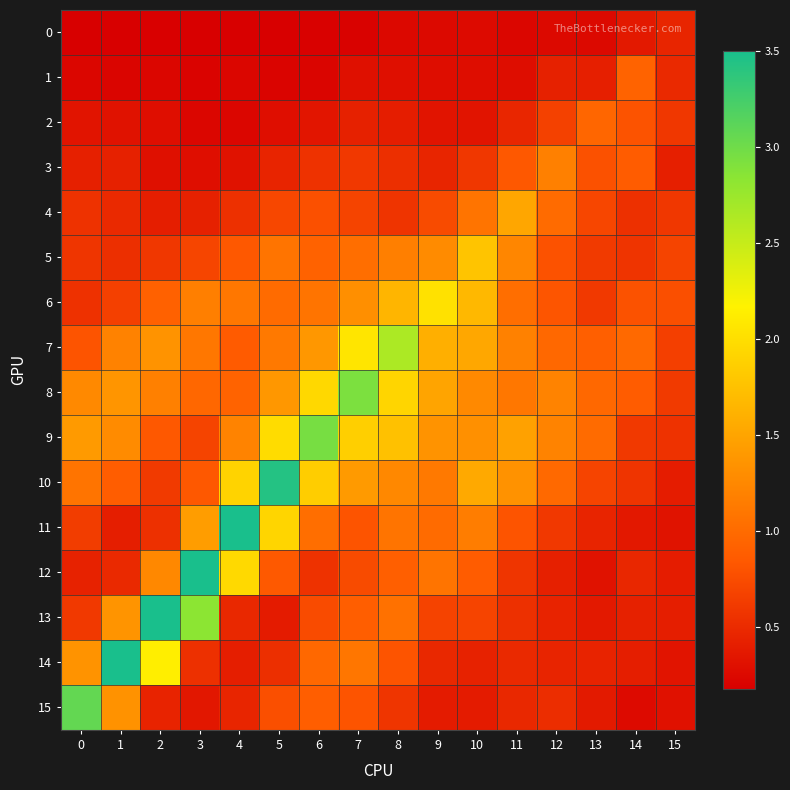

Which has a higher value, 14 or 5?

14